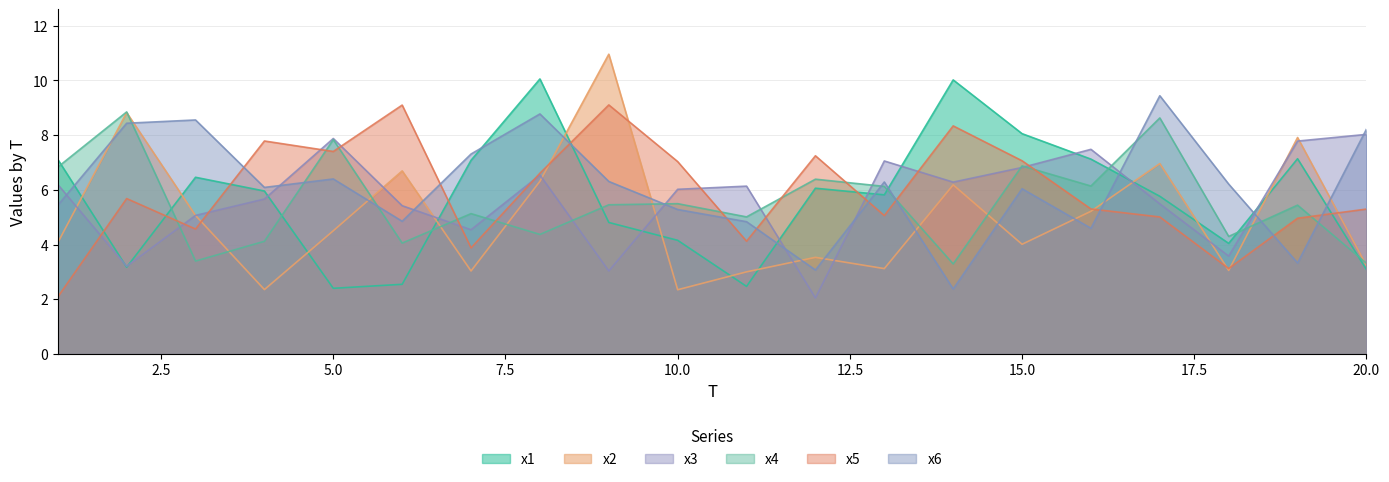

What is the maximum value shown in the chart?

11.0